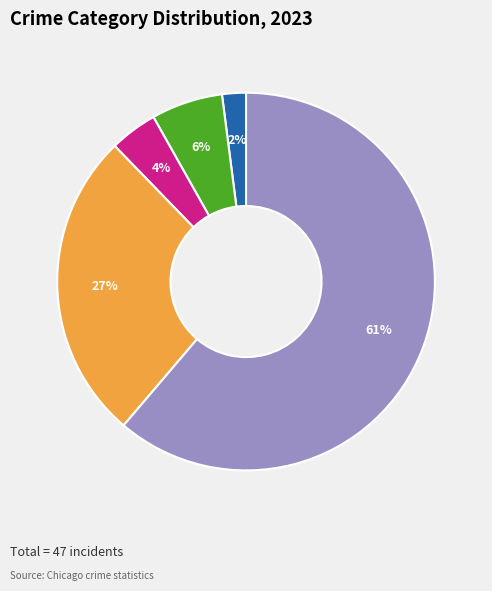

To the nearest percent, what is the difference between the largest and smallest slice percentages?

59%